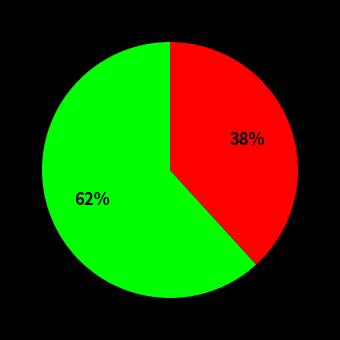

How many segments does this pie chart have?

2